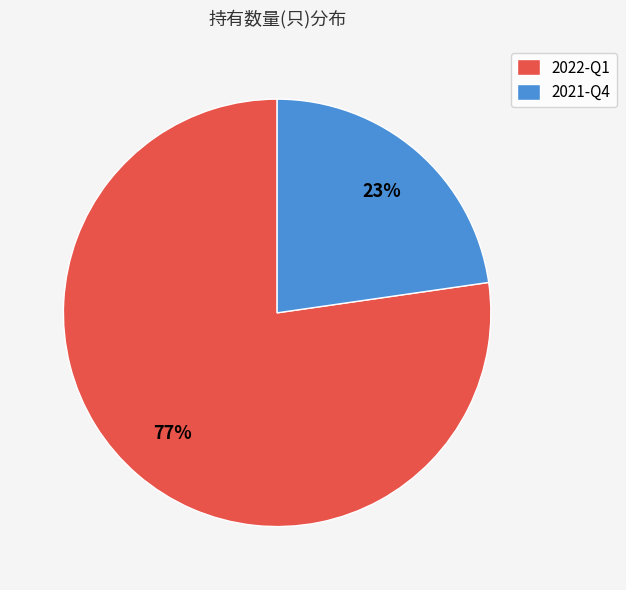

How many segments does this pie chart have?

2